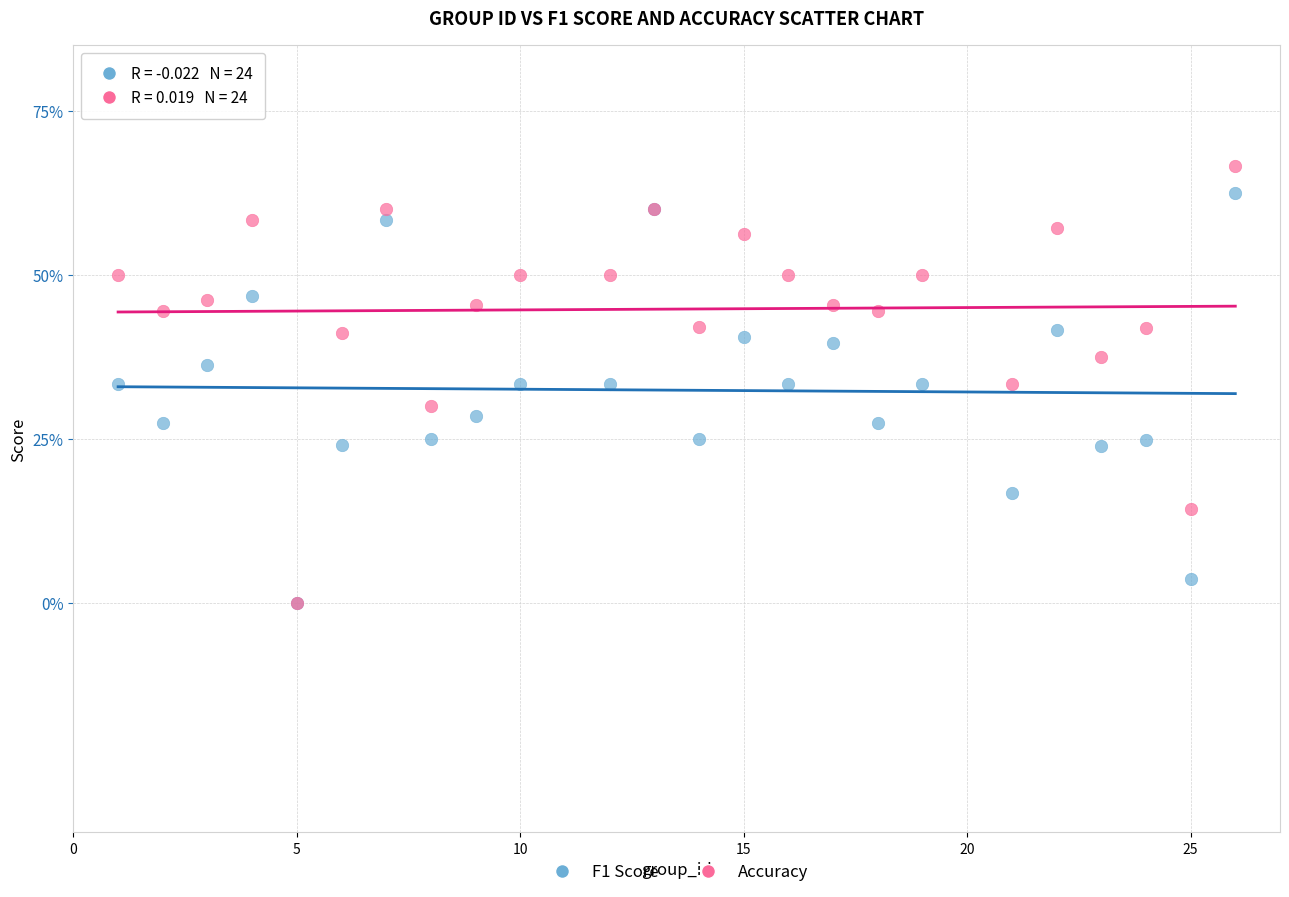

What are all the series names shown in the legend?

F1 Score, Accuracy